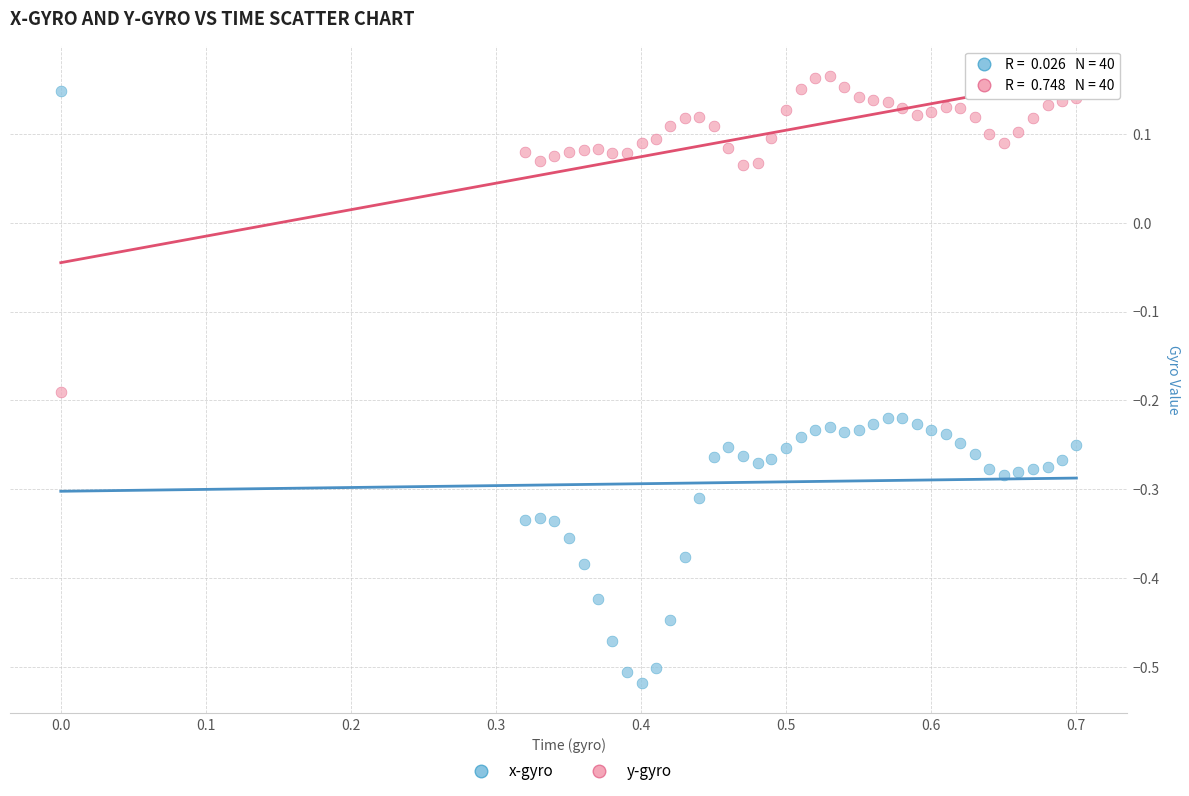

Which series contains the highest Y value?

y-gyro